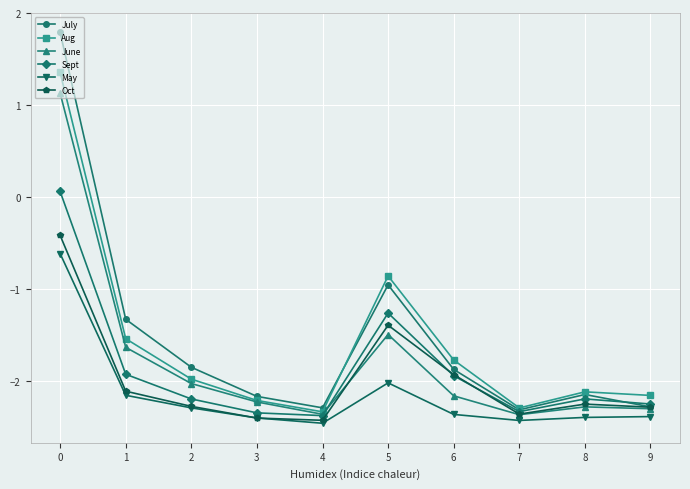

True or false: Aug has more than 2 interior local peaks.

False